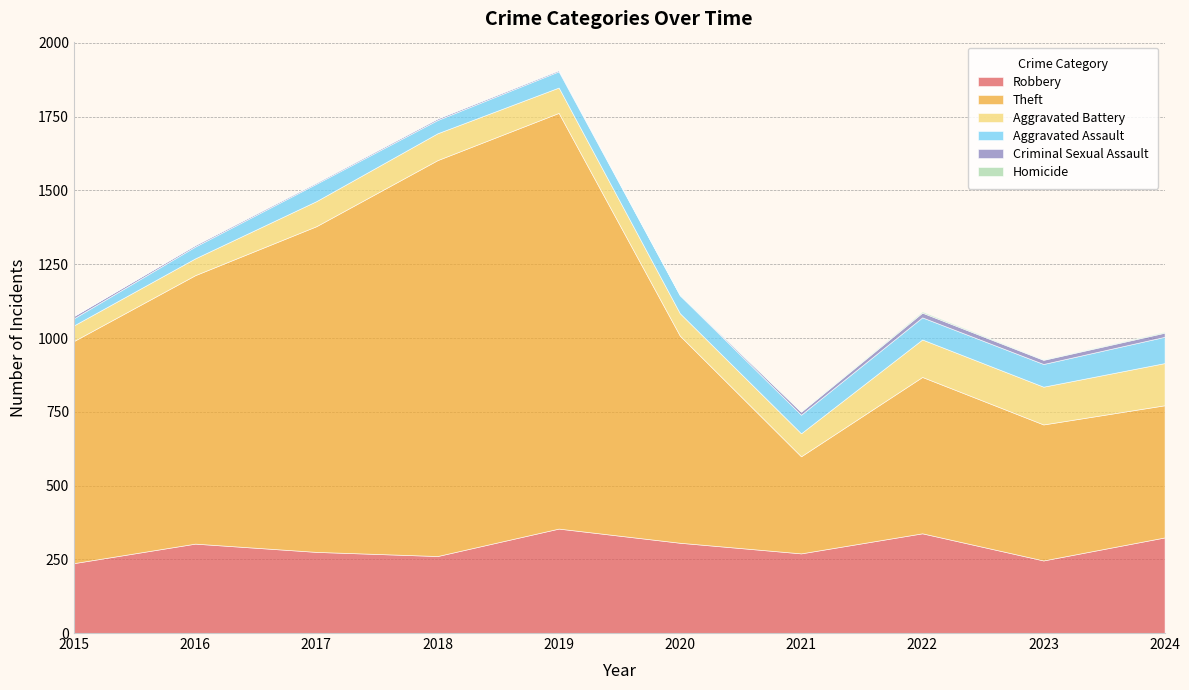

At which label does Criminal Sexual Assault reach its minimum?

2020